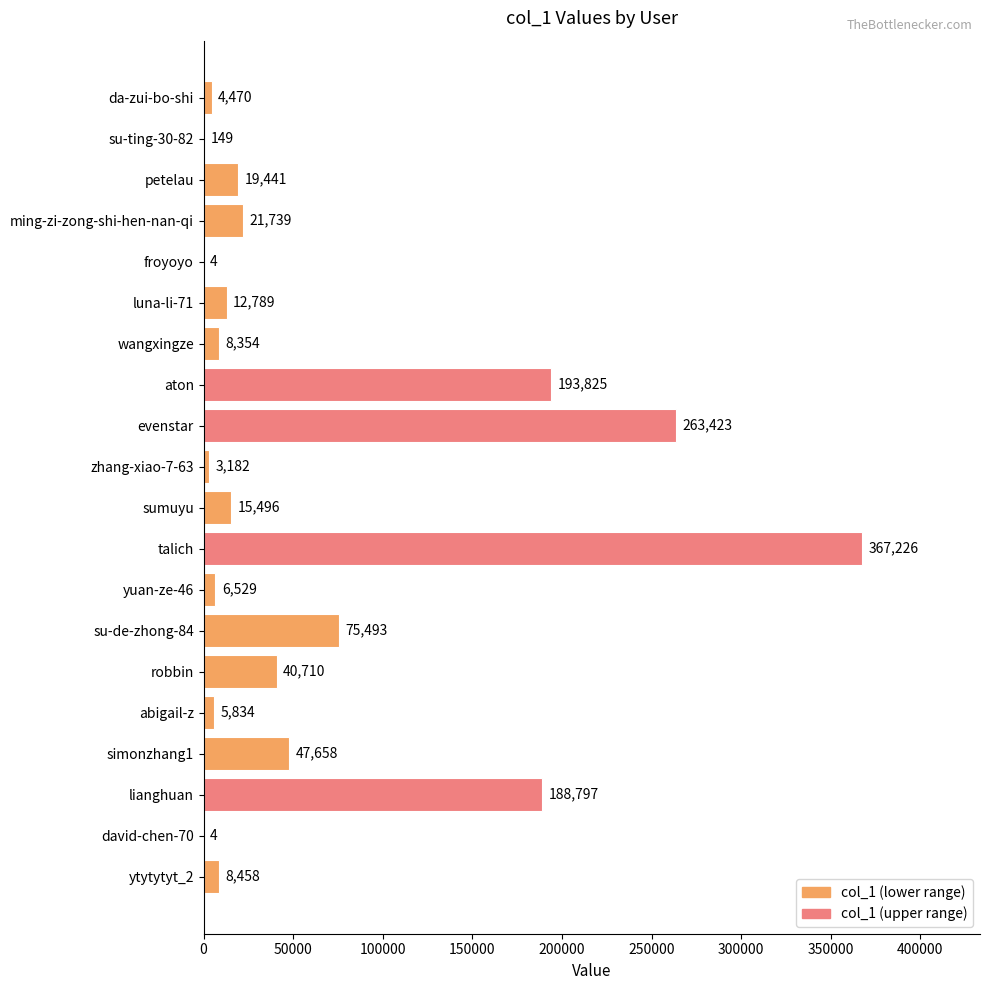

Which has a higher value, yuan-ze-46 or sumuyu?

sumuyu